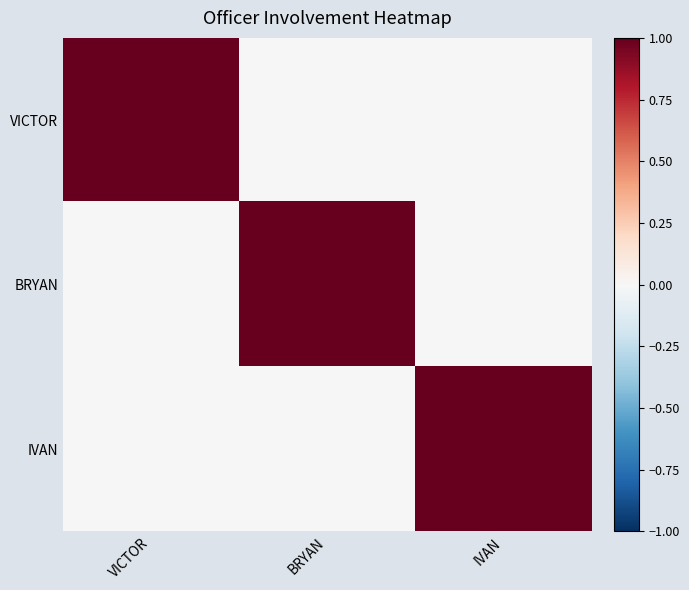

Reading right to left, extract all data points from this chart.

VICTOR: IVAN=0	BRYAN=0	VICTOR=1
BRYAN: IVAN=0	BRYAN=1	VICTOR=0
IVAN: IVAN=1	BRYAN=0	VICTOR=0